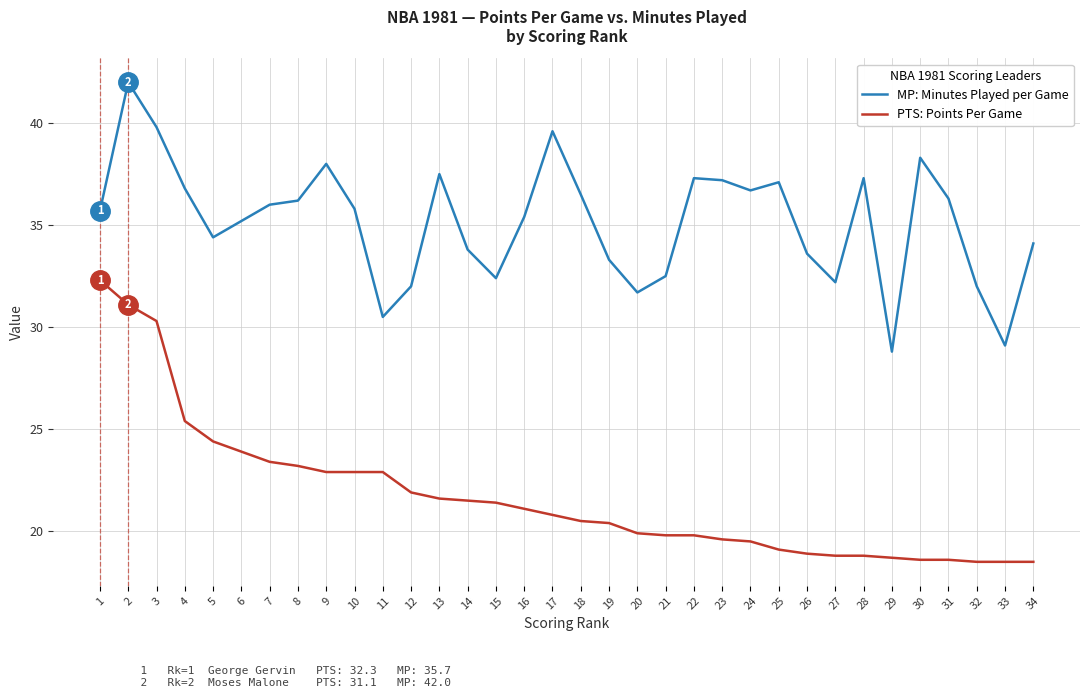

The value of PTS: Points Per Game at 17 is 20.8. True or false?

True